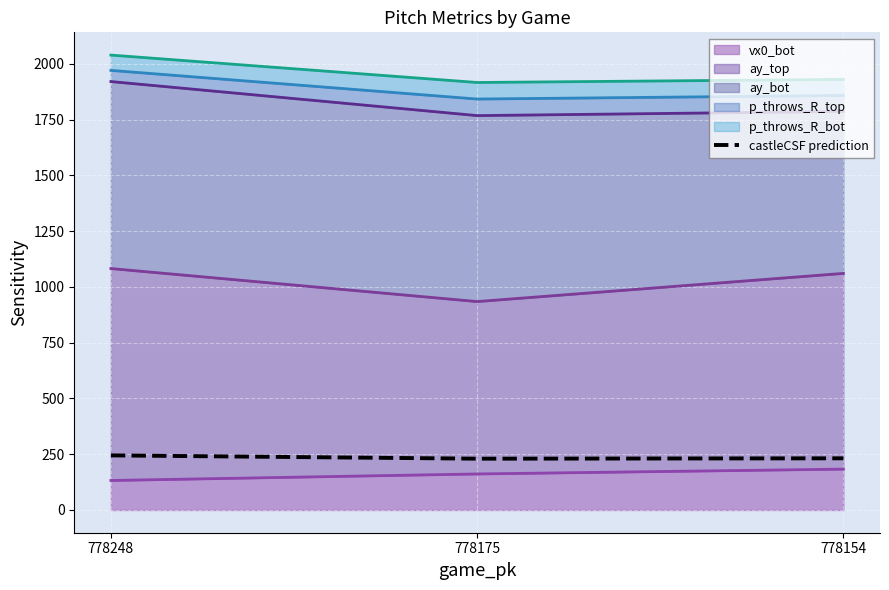

How many lines are shown in the chart?

1